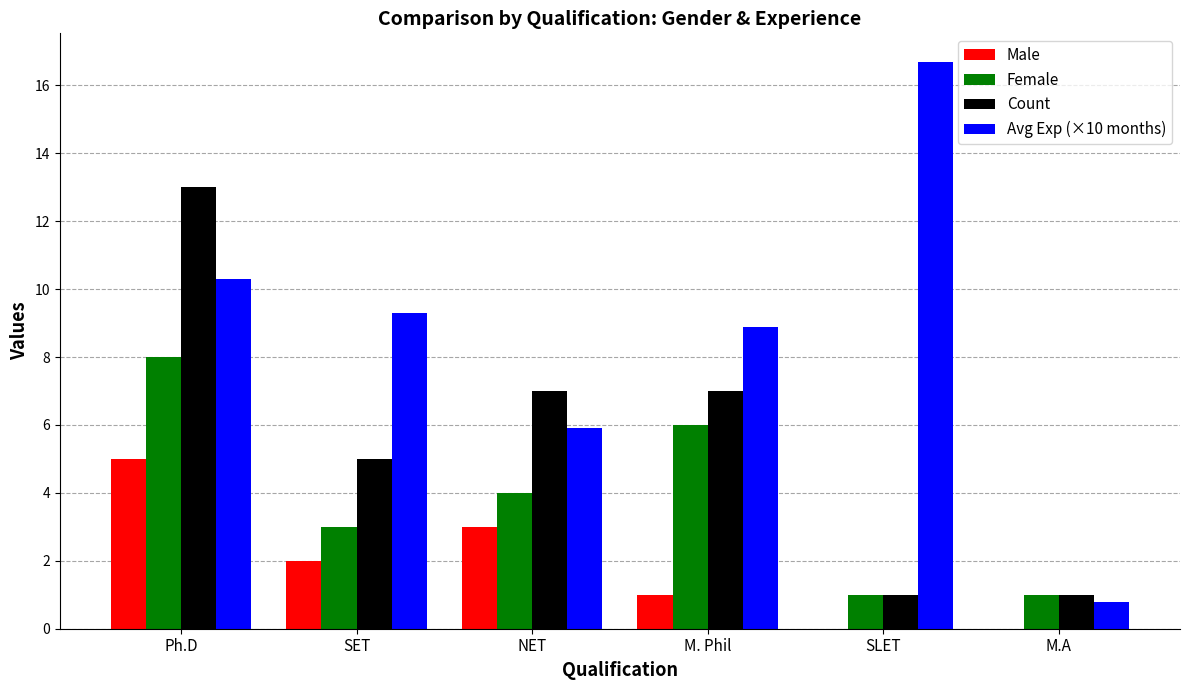

Between SET and SLET, which series saw the biggest shift?

Avg Exp (×10 months)